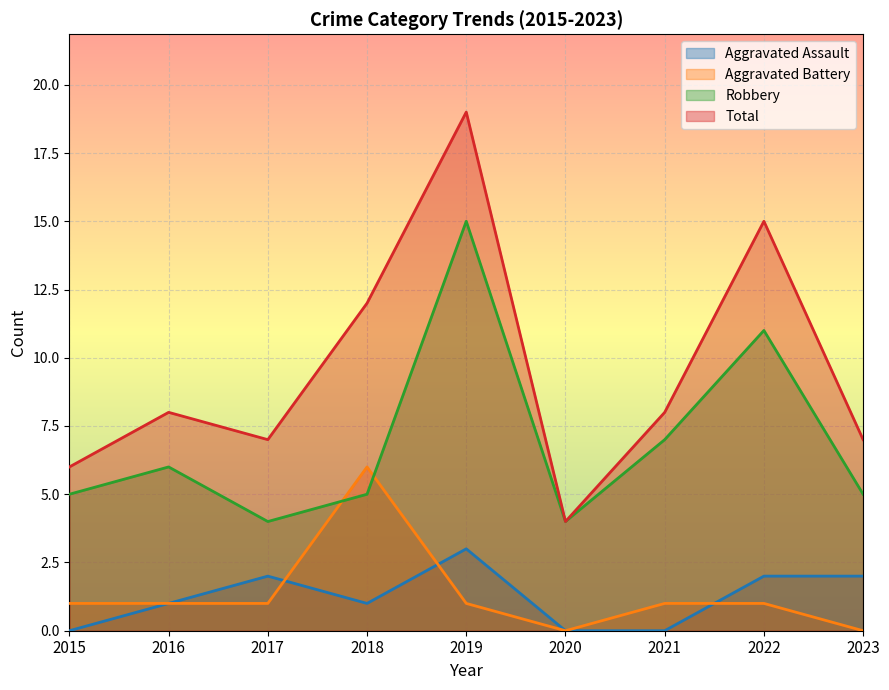

The Aggravated Battery series shows 3 at 2023. True or false?

False